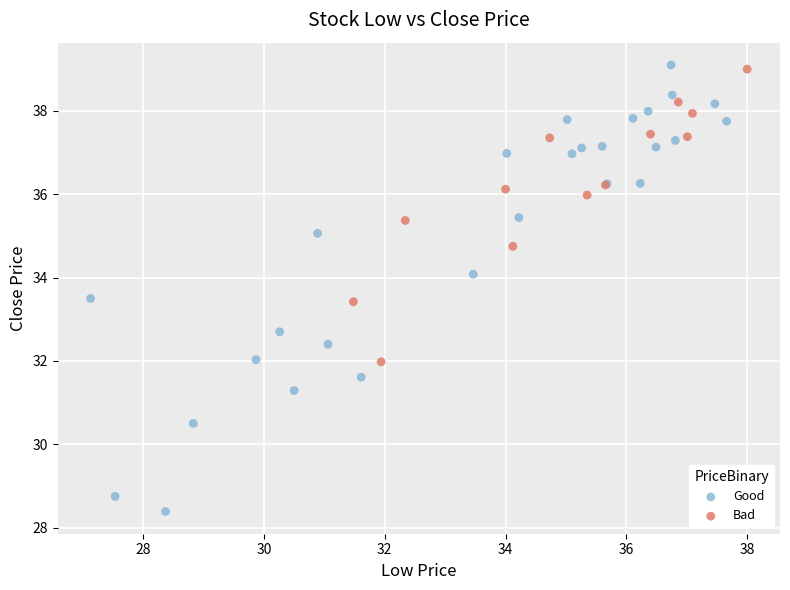

Which series has the largest Y range (max minus min)?

Good